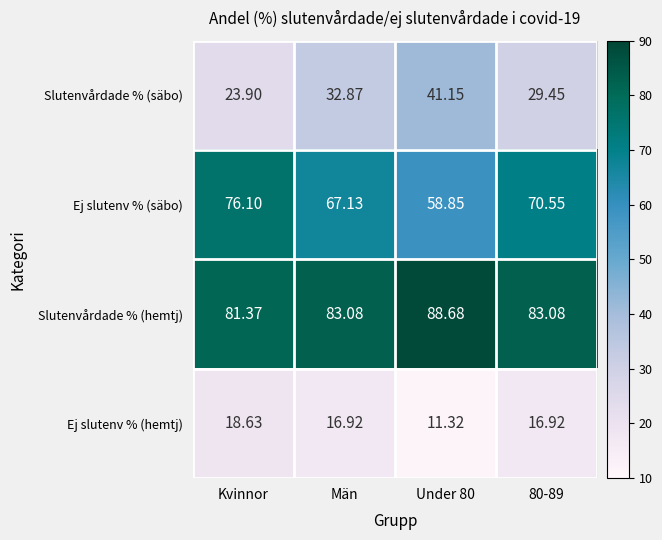

At which label does Ej slutenv % (säbo) reach its peak?

Kvinnor